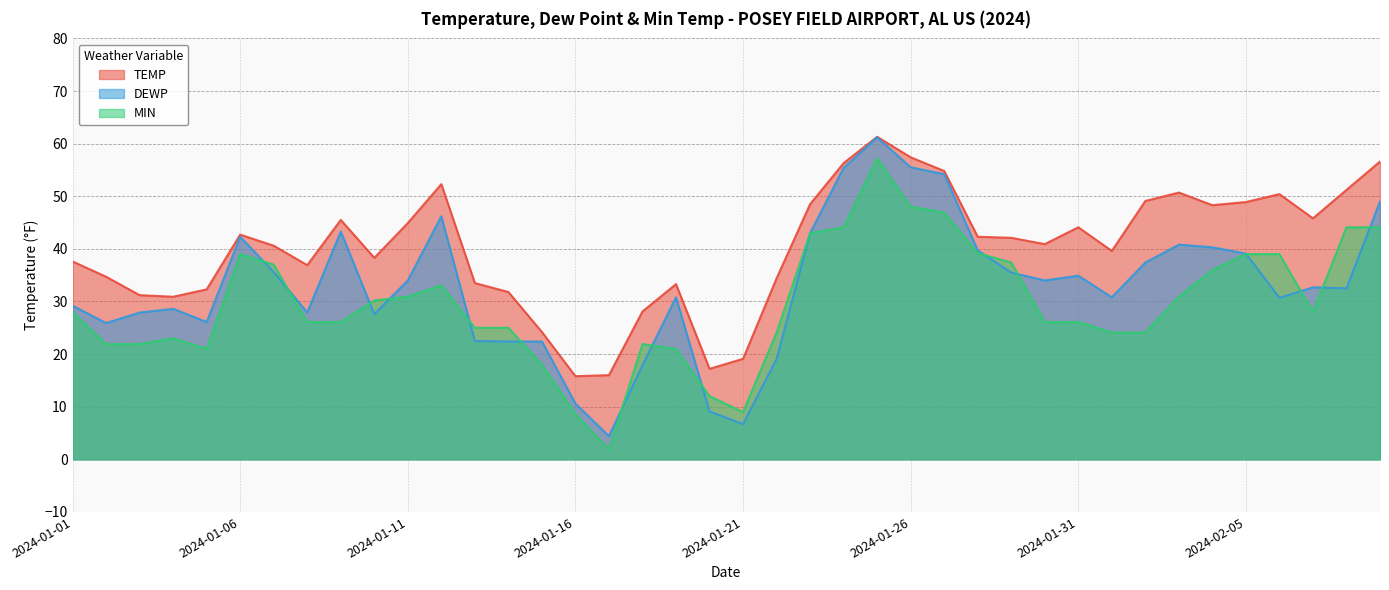

Which has a higher value, 2024-01-28 or 2024-02-05?

2024-02-05